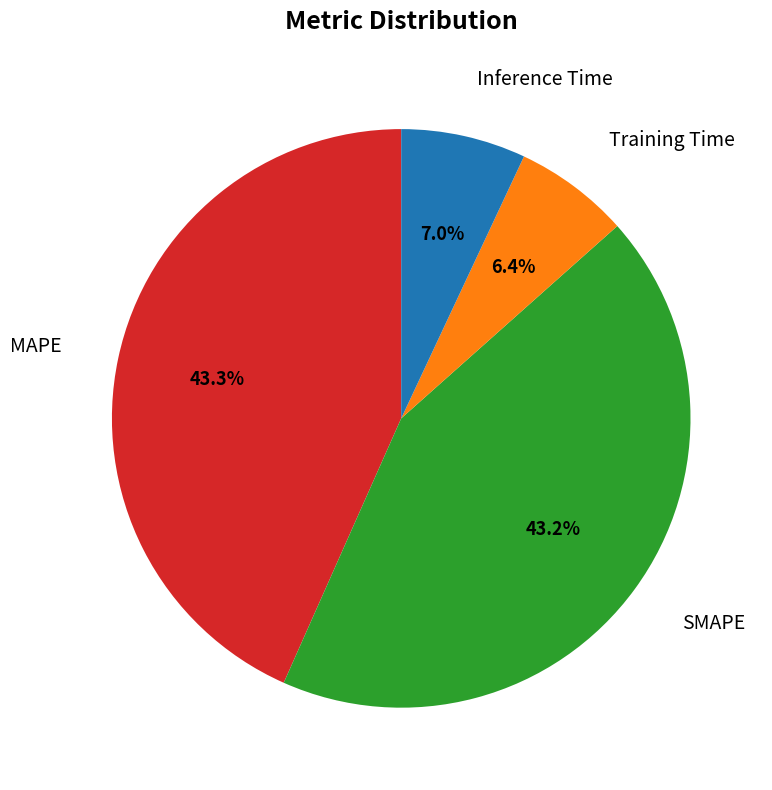

Is there a majority slice in this chart?

No